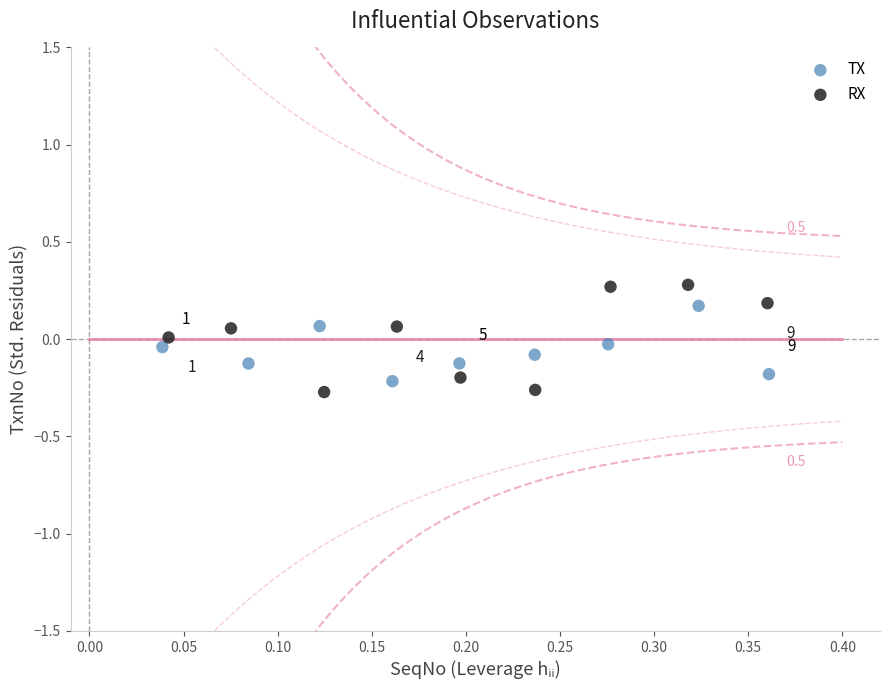

Which series reaches the maximum Y coordinate?

RX